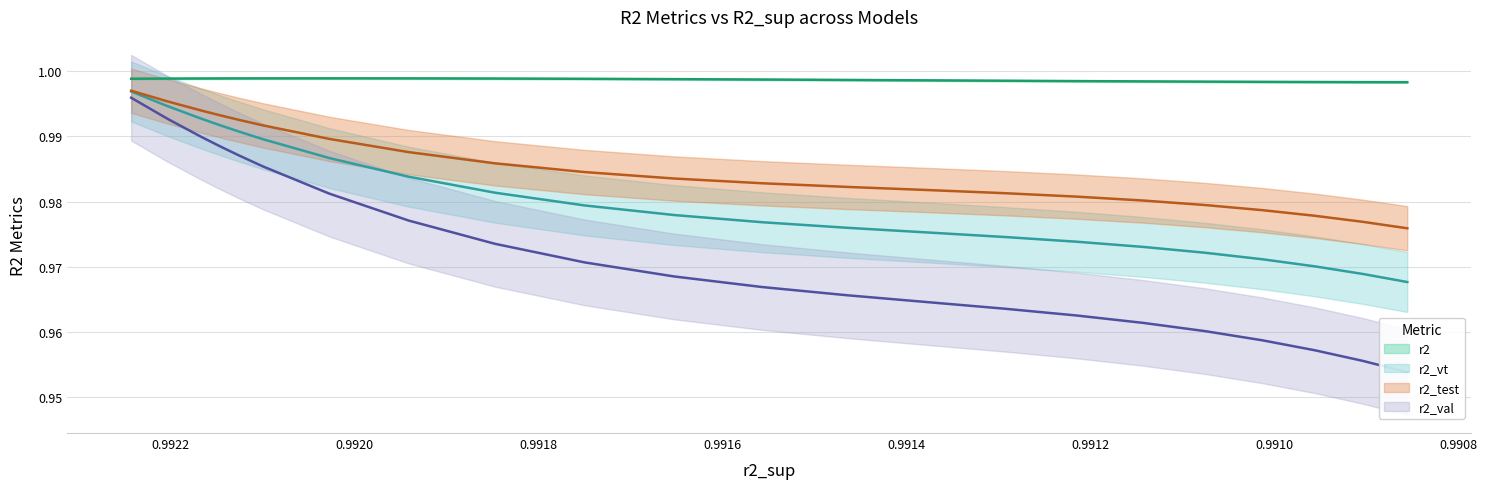

What are all the series names shown in the legend?

r2, r2_test, r2_val, r2_vt